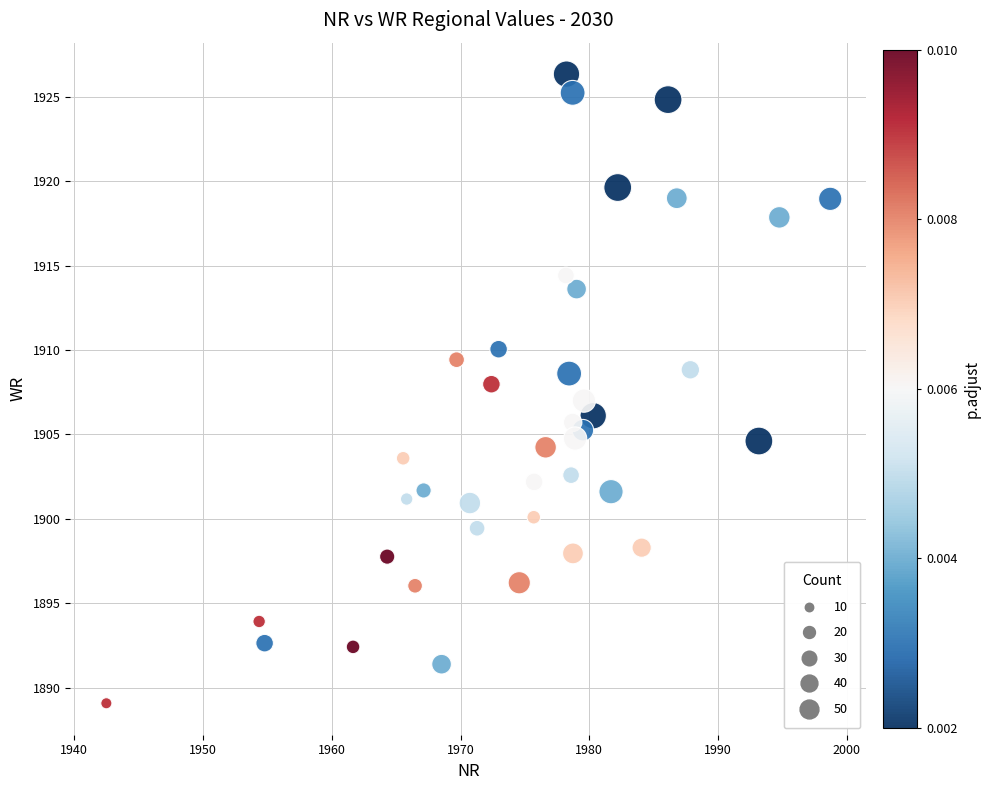

What is the range of X values (max minus min)?

56.2